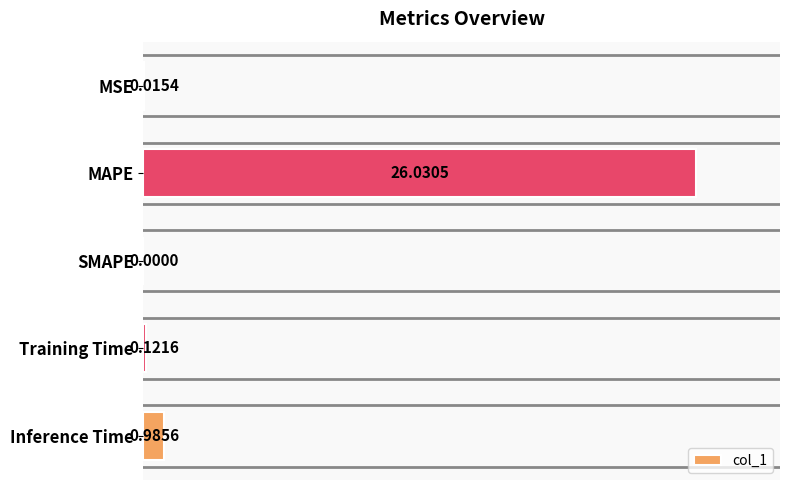

Which category has the highest value across all series?

MAPE